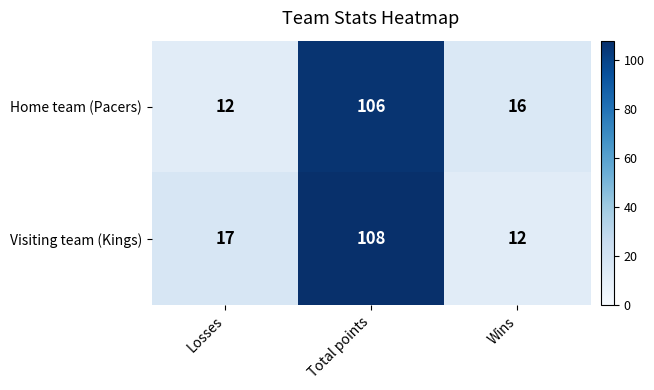

Reading right to left, transcribe all the data shown in this chart.

Home team (Pacers): 16	106	12
Visiting team (Kings): 12	108	17